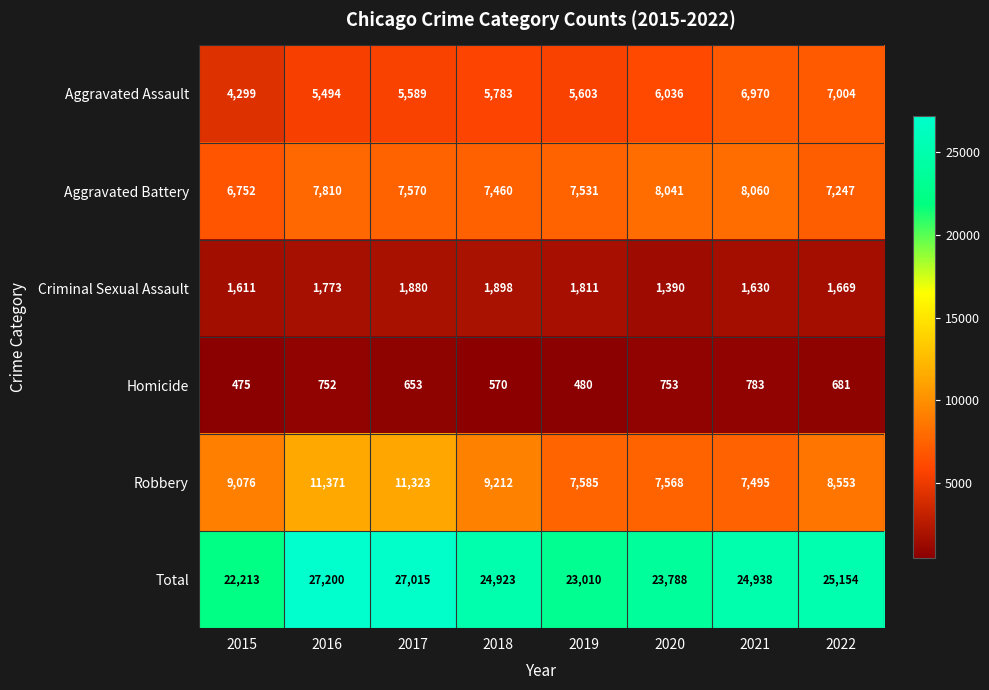

The Aggravated Assault series shows 3556 at 2021. True or false?

False